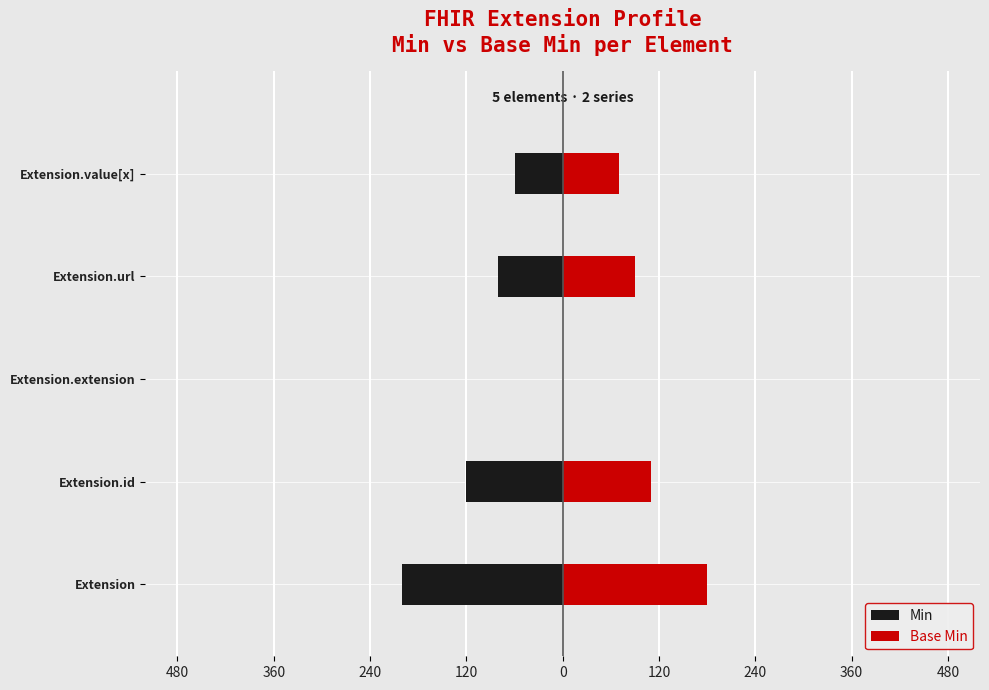

Between 360 and 0, which series saw the biggest shift?

Min